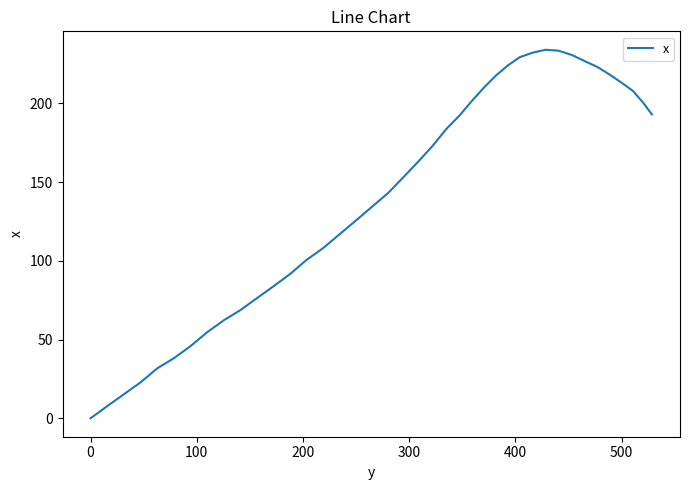

How many values are above zero?

39